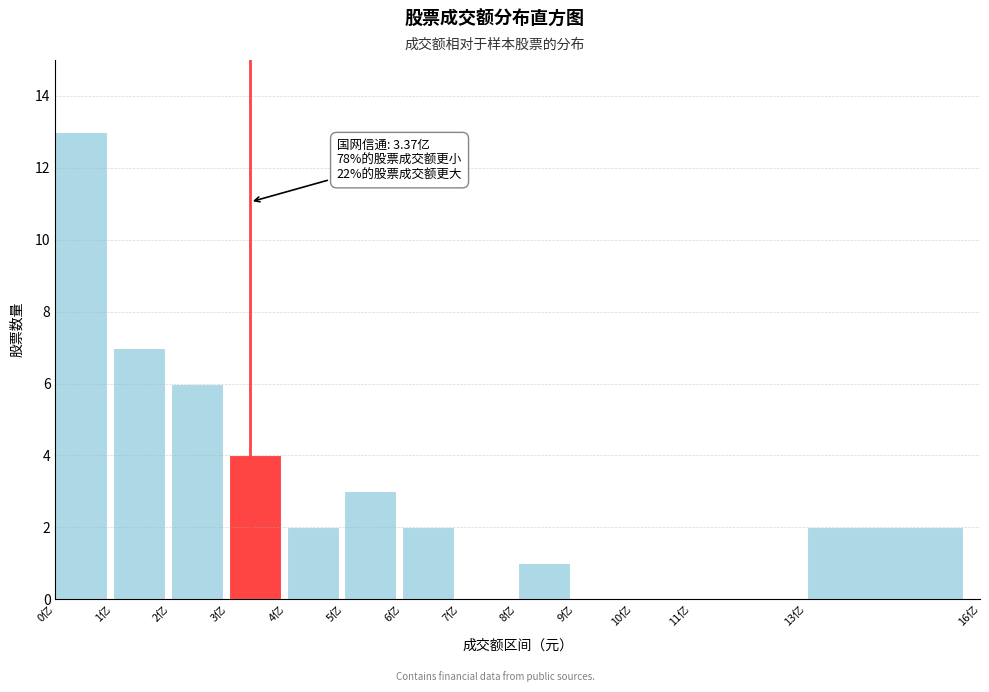

Reading left to right, what are all the values shown in this chart?

0亿=13	1亿=7	2亿=6	3亿=4	4亿=2	5亿=3	6亿=2	7亿=0	8亿=1	9亿=0	10亿=0	11亿=0	13亿=2